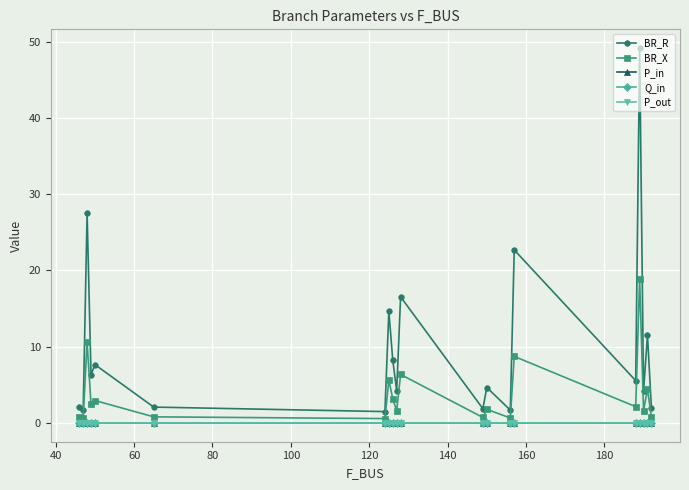

True or false: P_in and BR_R cross at least once.

False